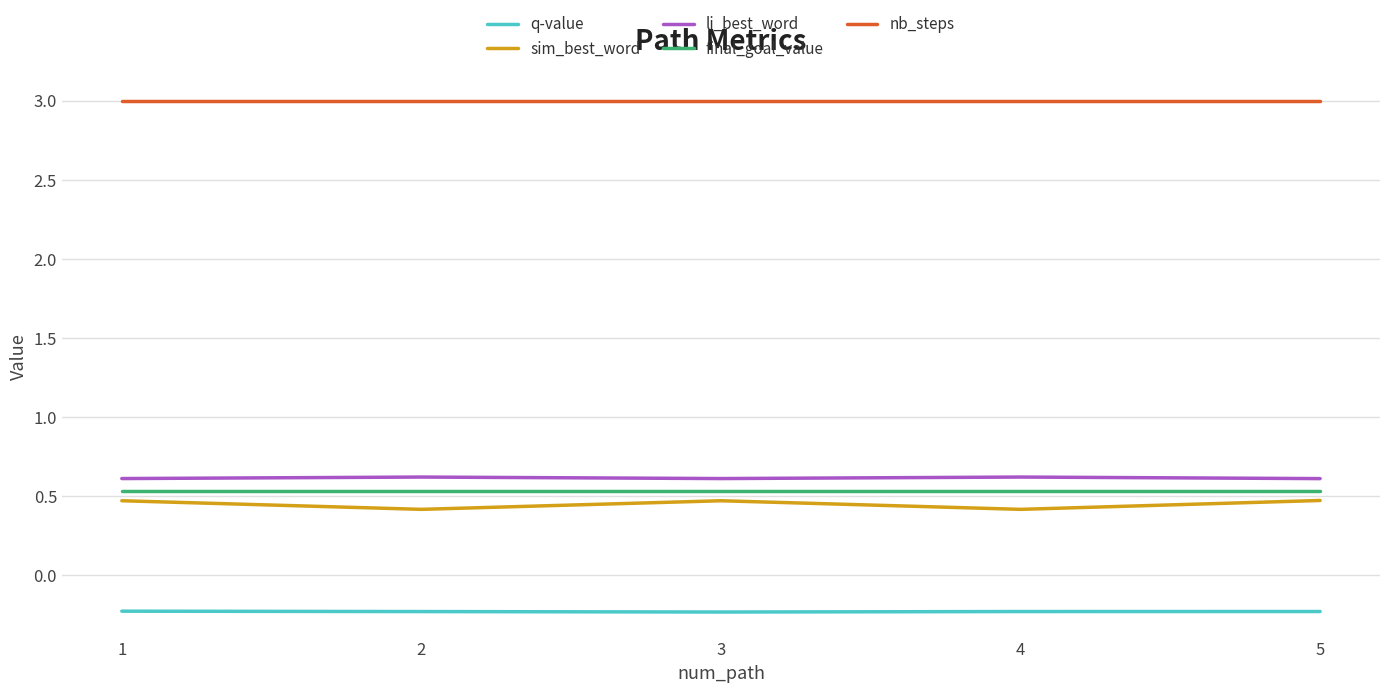

True or false: final_goal_value and nb_steps intersect in this chart.

False